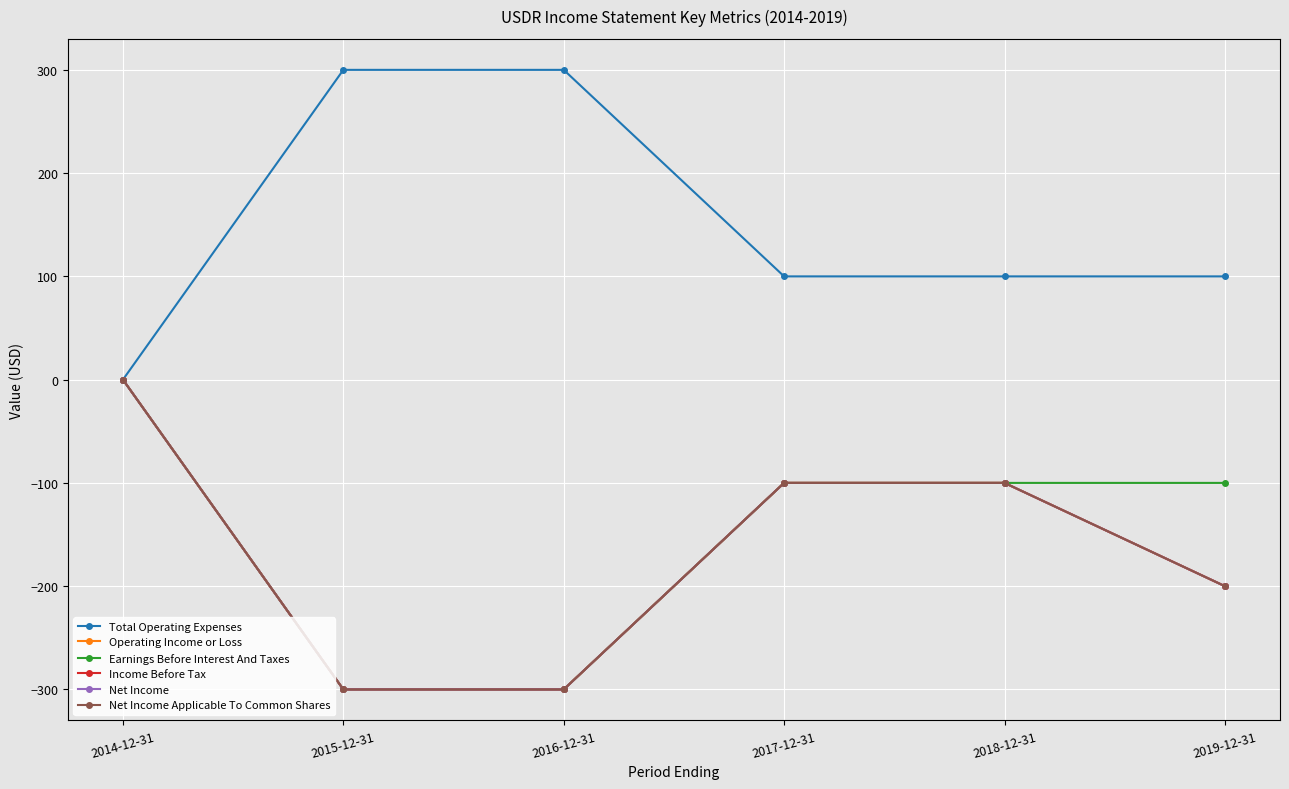

What is the label of the 6th point from the left?

2019-12-31